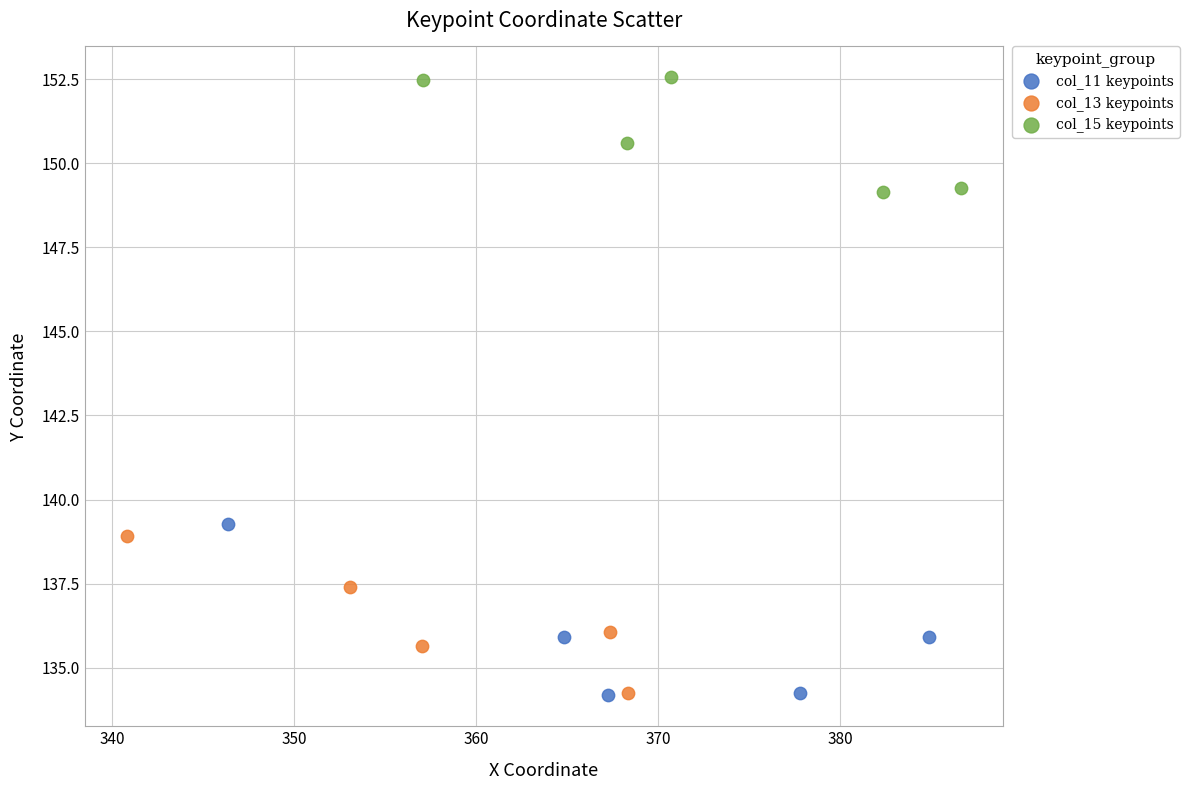

Which series contains the highest Y value?

col_15 keypoints